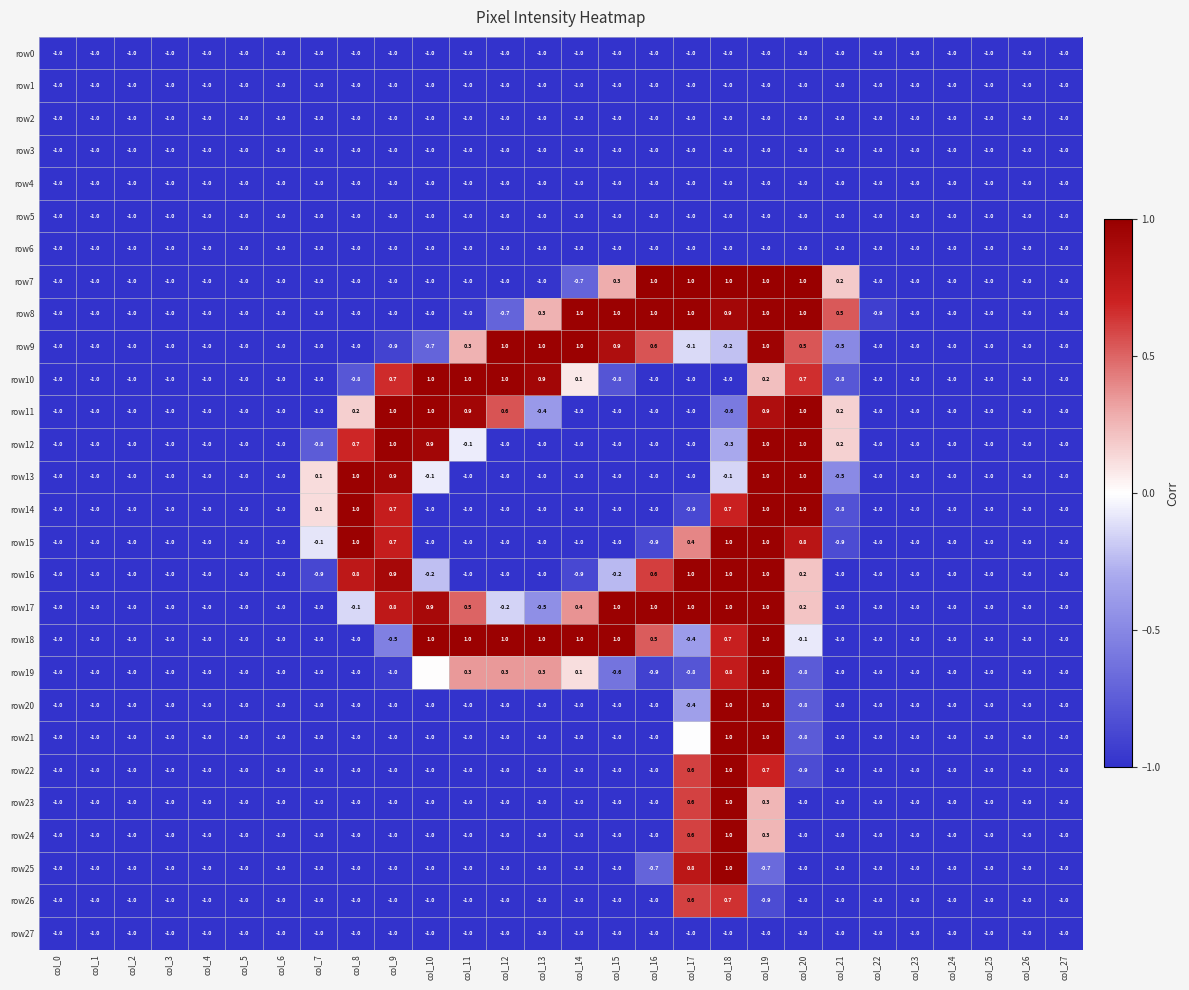

Is the value of row25 at col_2 greater than the value of row14 at col_21?

No